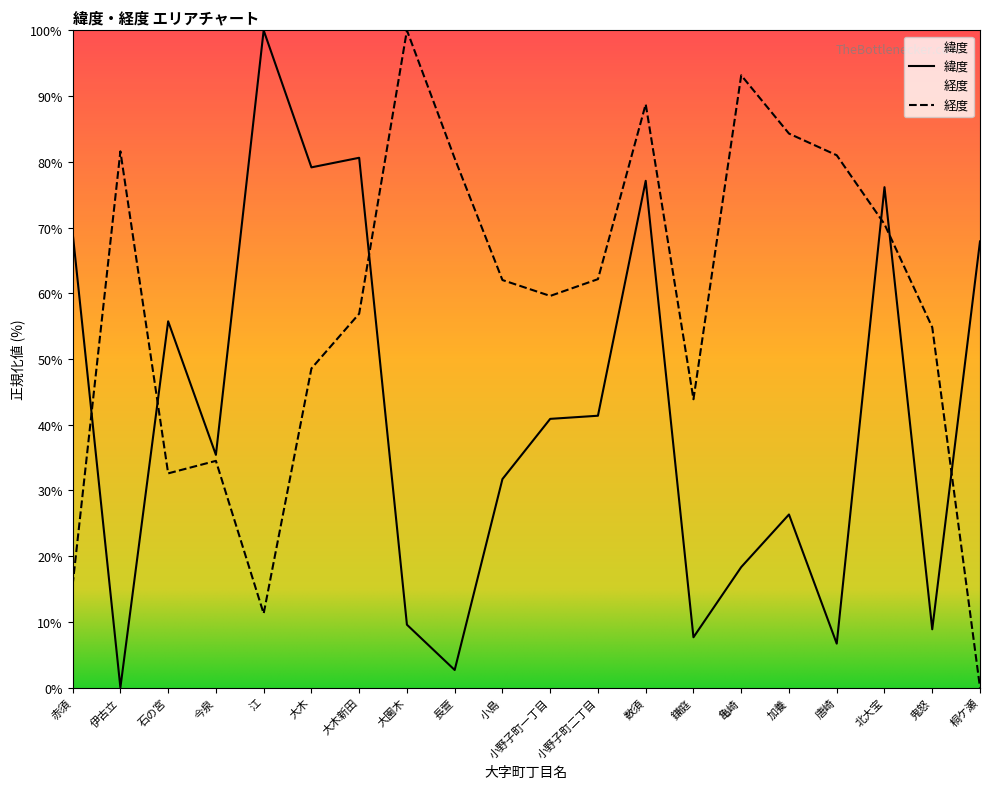

How many lines are shown in the chart?

2